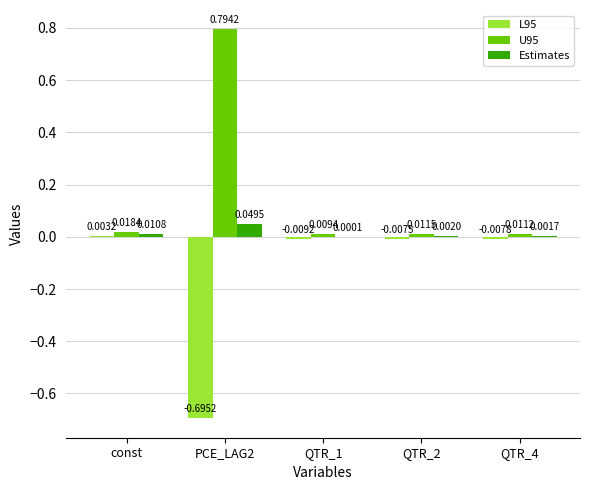

Are the bars horizontal?

No